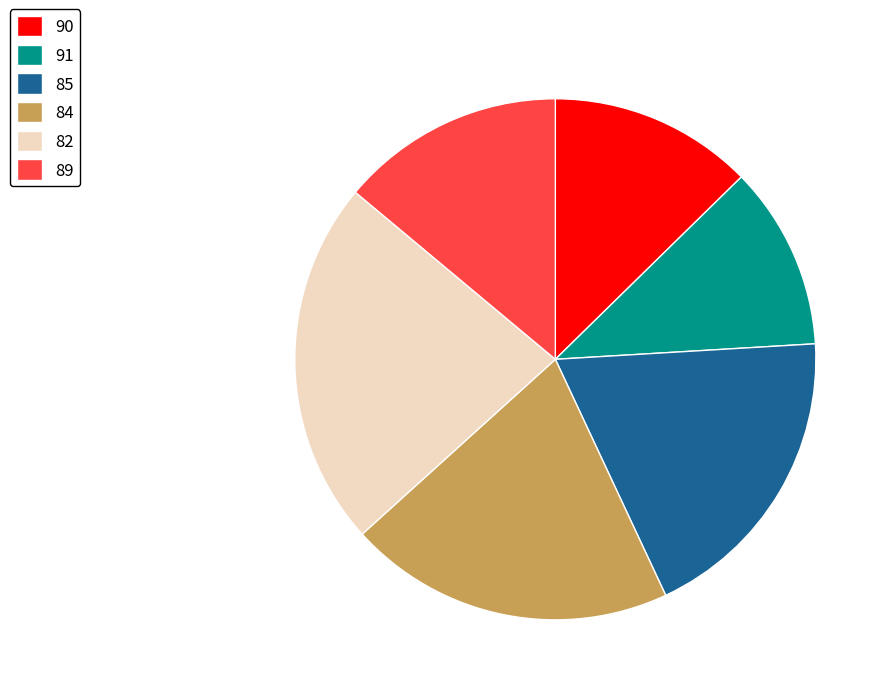

What is the largest slice in the pie chart?

82